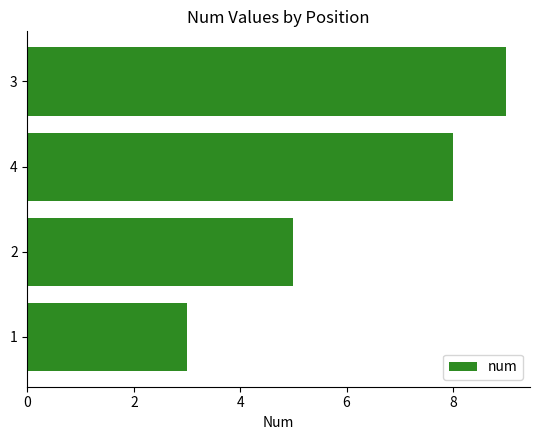

What is the change in value from 4 to 1?

-5